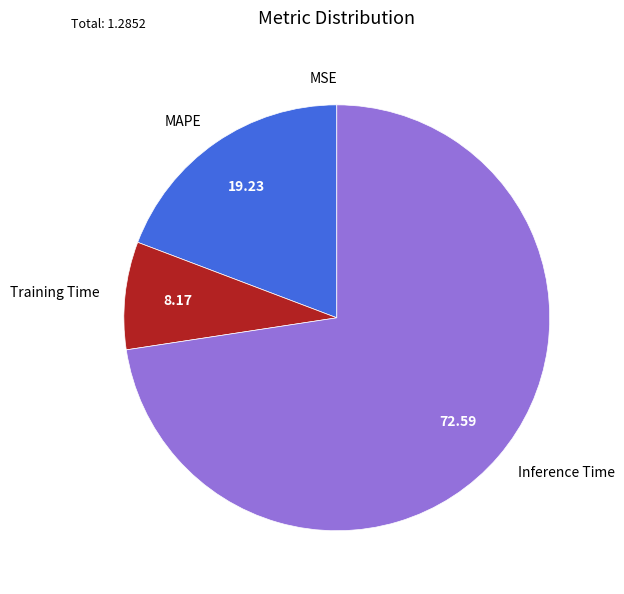

Is the sum of Inference Time and Training Time greater than half?

Yes